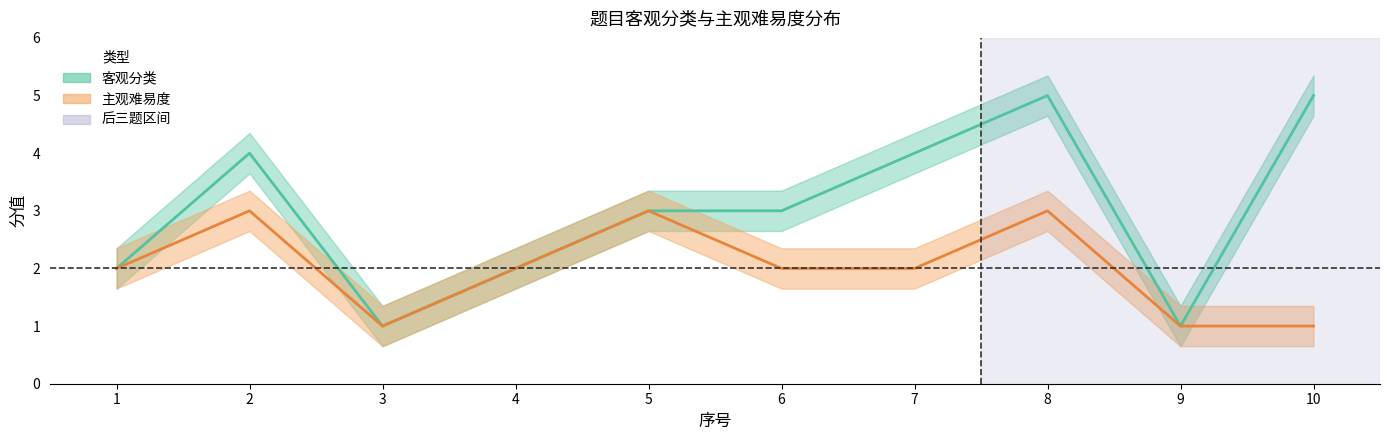

Is it true that 客观分类 equals 7 at 8?

False